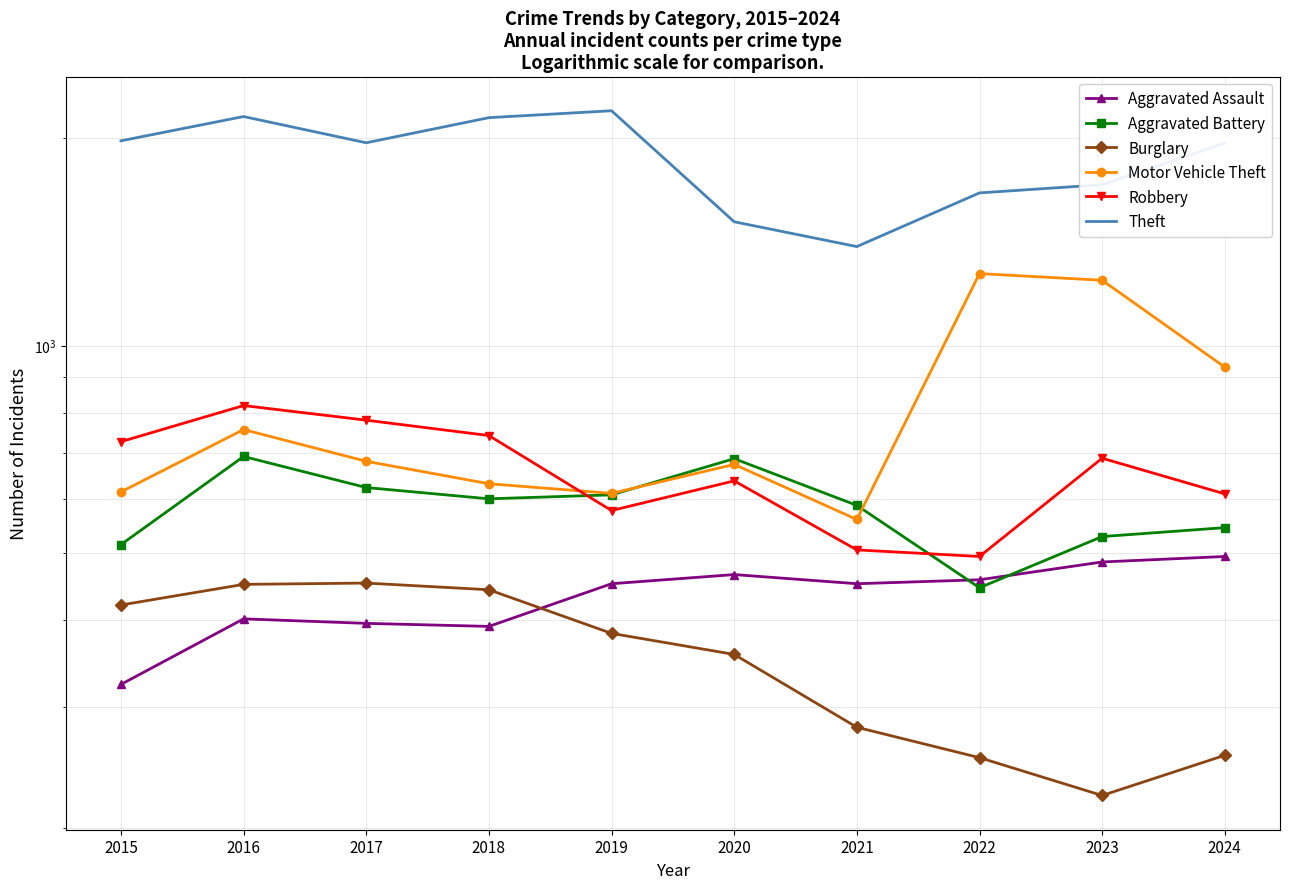

In Aggravated Battery, how many points are lower than both neighbors (excluding endpoints)?

2